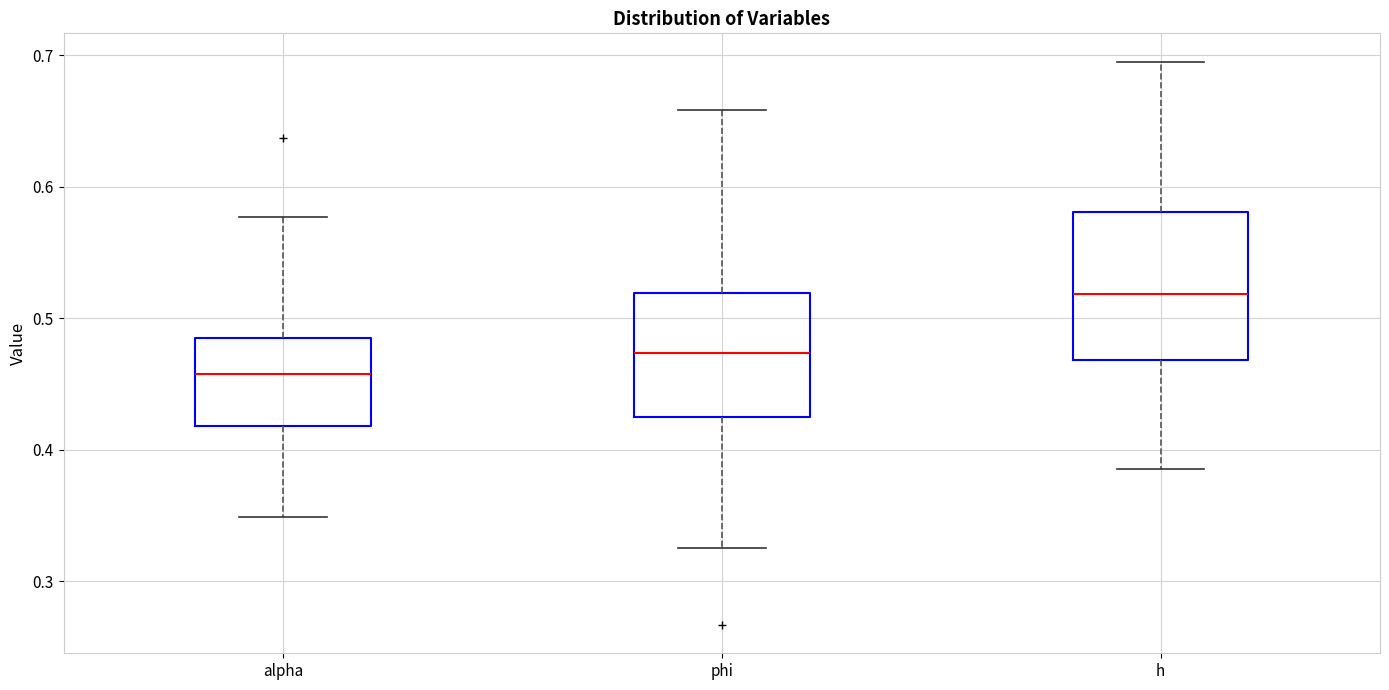

Comparing the boxes themselves (not the whiskers), which one is the tallest?

h